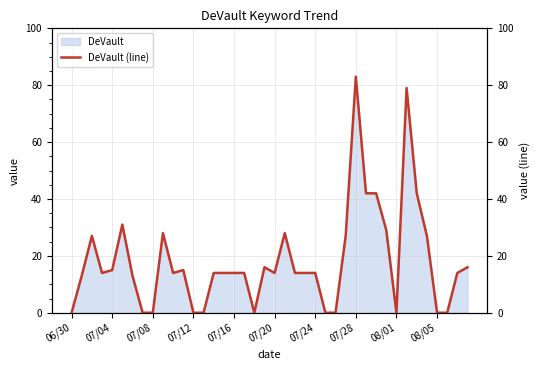

Which category has the highest value in the DeVault series?

07/28